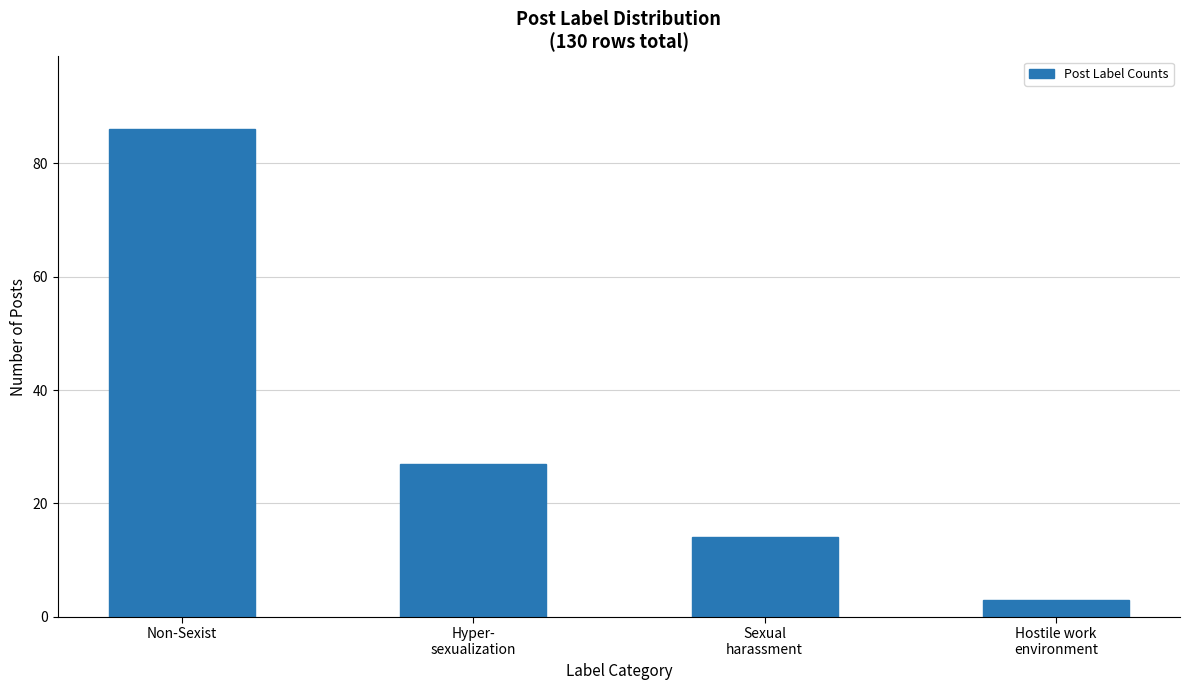

Is it true that the value at Sexual
harassment is 10?

False